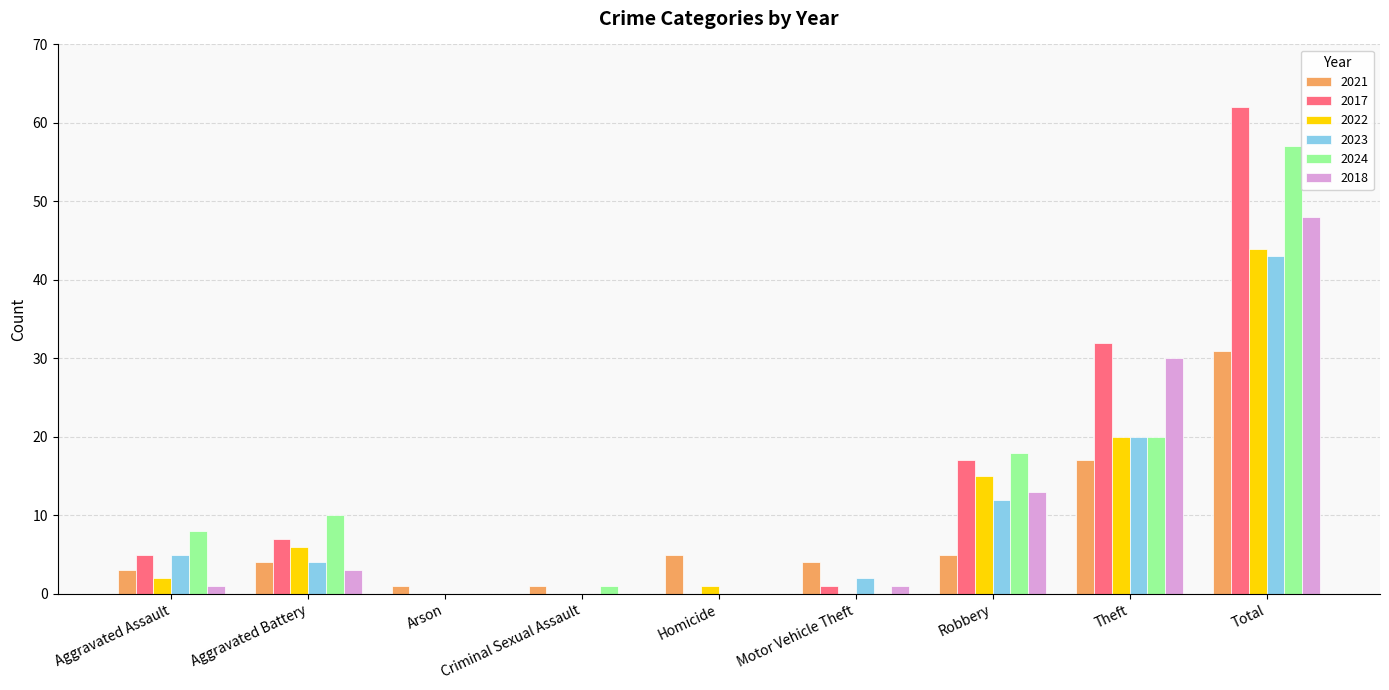

What is the maximum value shown in the chart?

62